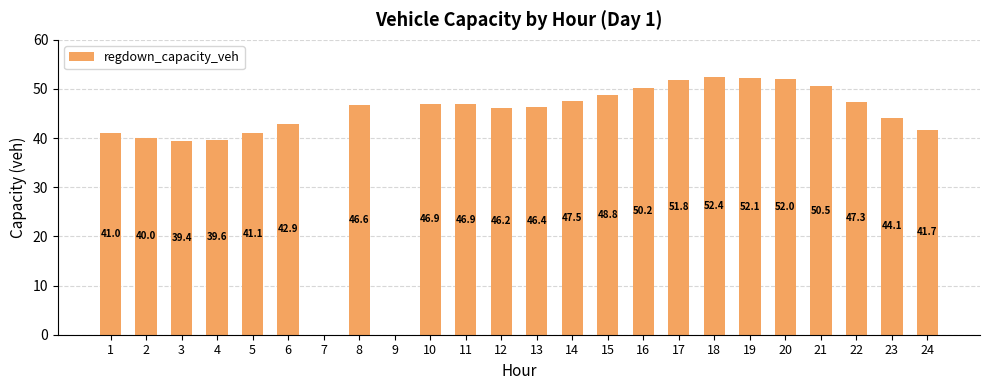

What is the sum of all values?

1015.7